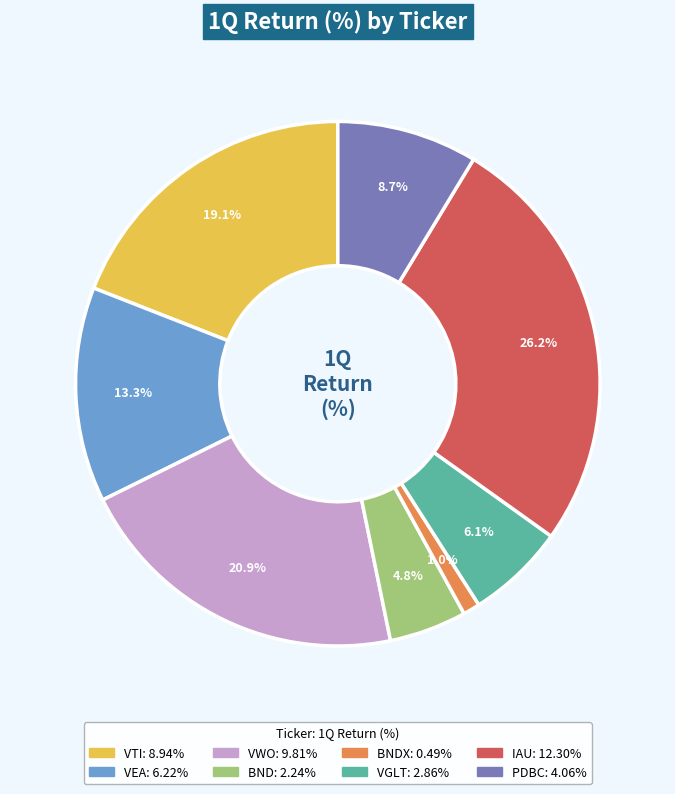

Does any single category account for the majority?

No